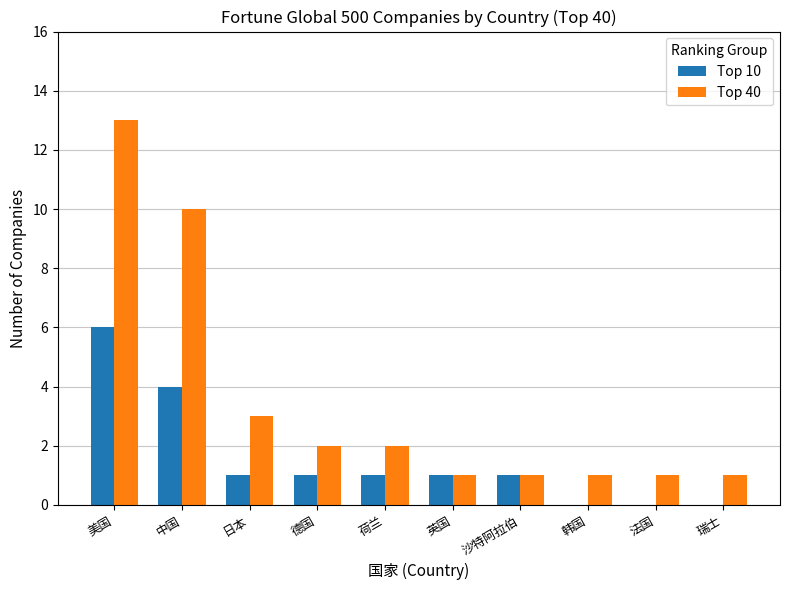

Which category has the highest value in the Top 40 series?

美国